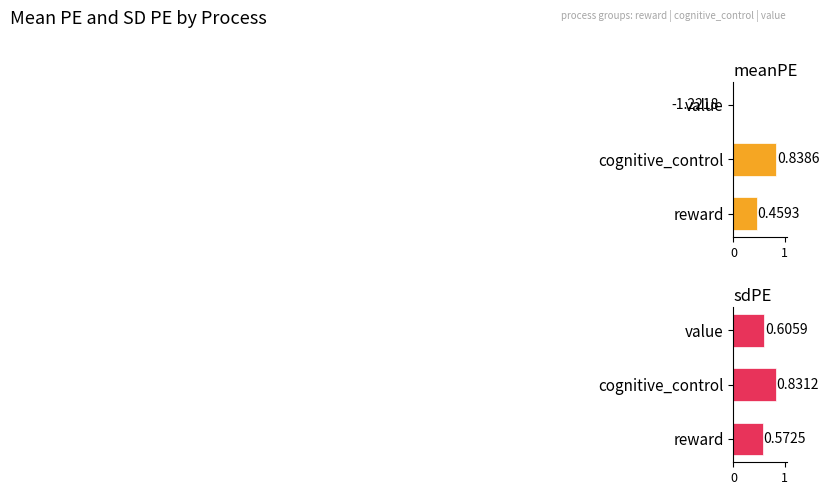

The value of sdPE at reward is 0.6. True or false?

True